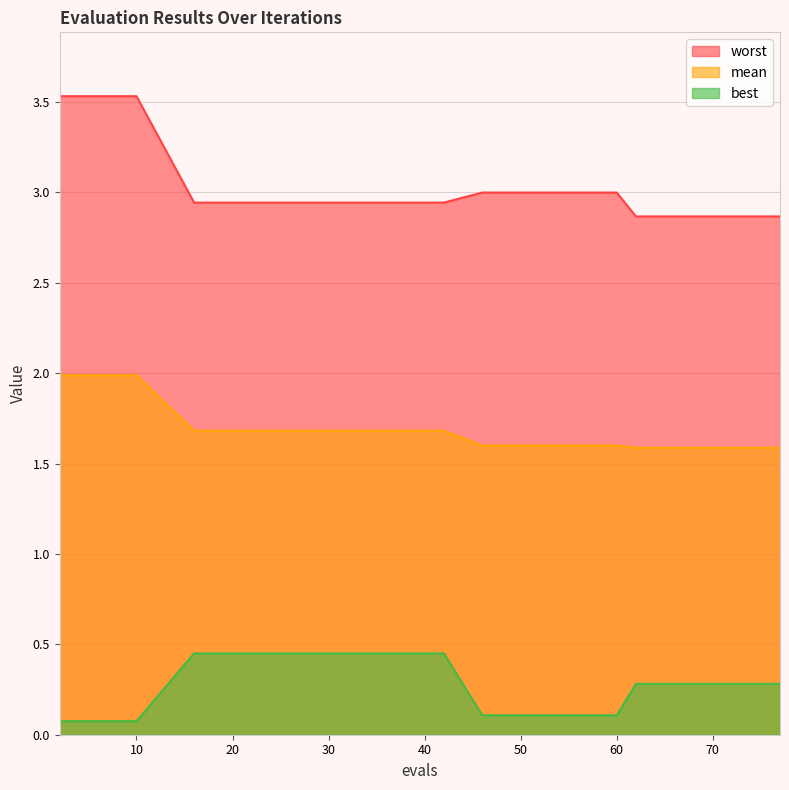

Where is worst nearest to the value 3?

46